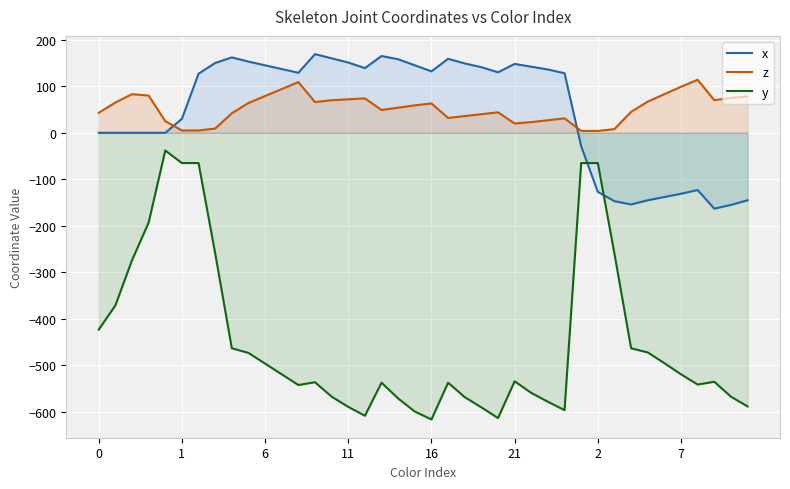

What is the sum of the z values at 11 and 0?

115